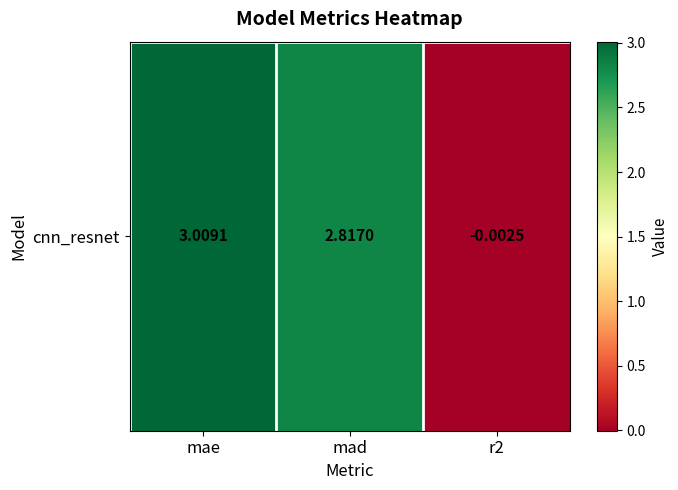

Is it true that the value at mae is 3.0?

True